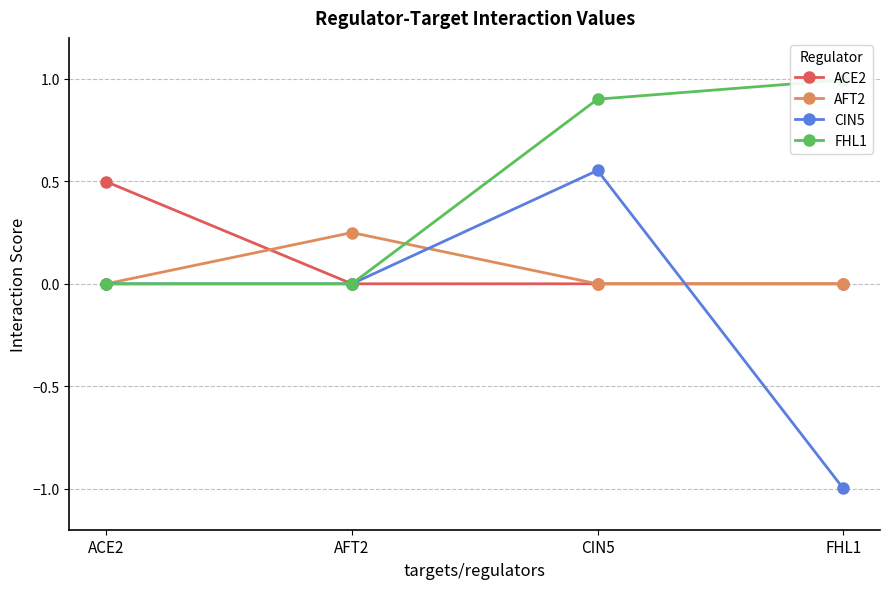

Reading right to left, list all the values displayed in this chart.

ACE2: 0.0	0.0	0.0	0.5
AFT2: 0.0	0.0	0.2	0.0
CIN5: -1.0	0.6	0.0	0.0
FHL1: 1.0	0.9	0.0	0.0